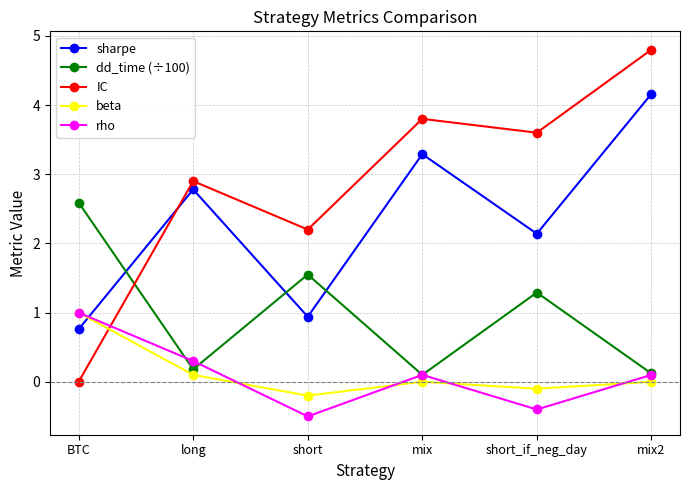

What is the value of the rho point at the 1st from the left?

1.0